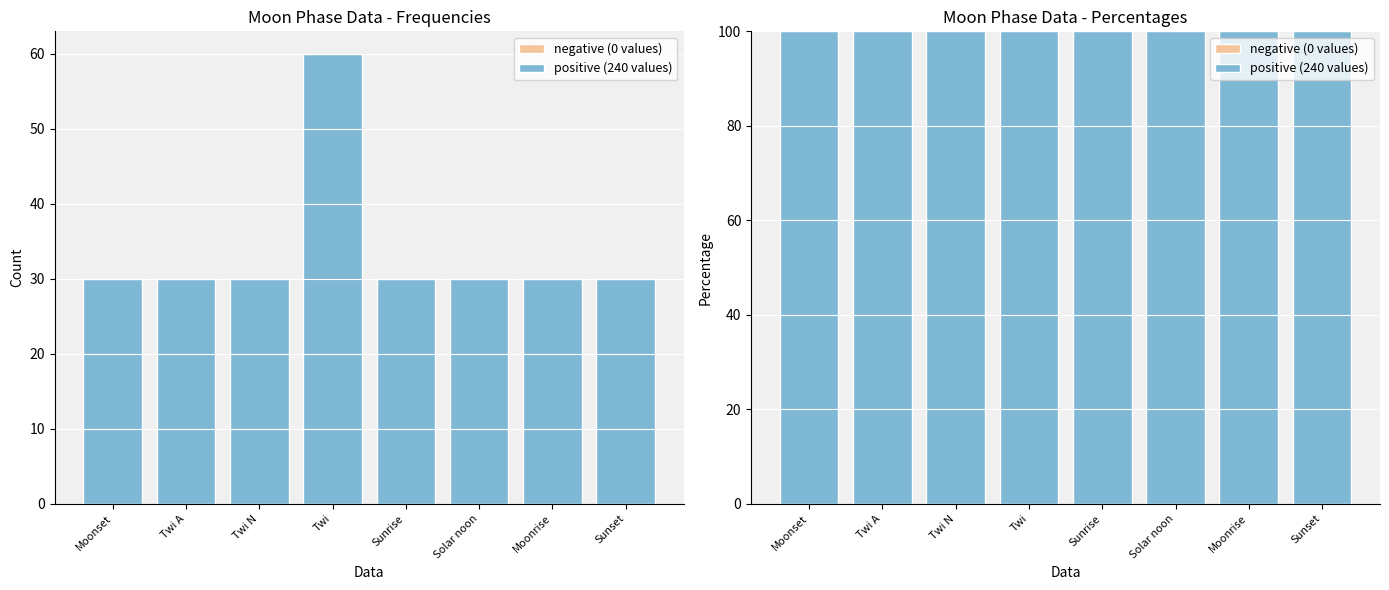

What is the difference between the highest and lowest values at Twi N?

100